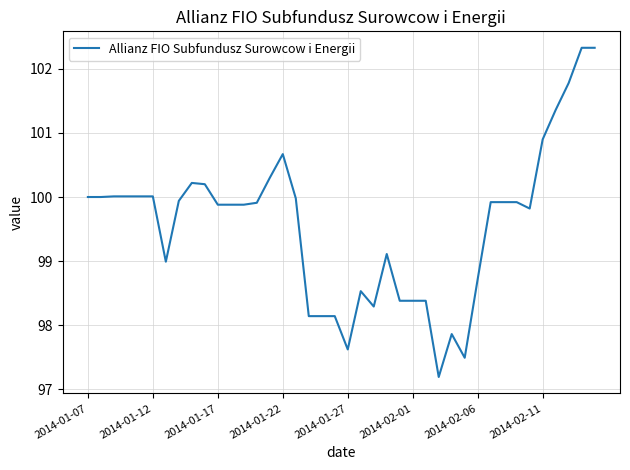

Reading left to right, extract all data points from this chart.

100.0	100.0	100.0	100.0	100.0	100.0	99.0	99.9	100.2	100.2	99.9	99.9	99.9	99.9	100.3	100.7	100.0	98.1	98.1	98.1	97.6	98.5	98.3	99.1	98.4	98.4	98.4	97.2	97.9	97.5	98.7	99.9	99.9	99.9	99.8	100.9	101.4	101.8	102.3	102.3